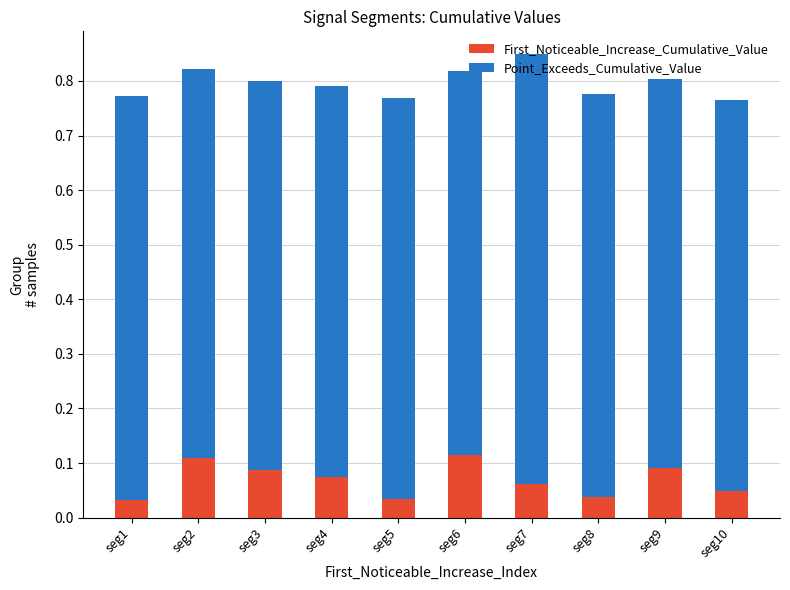

How many data points does each series have?

10